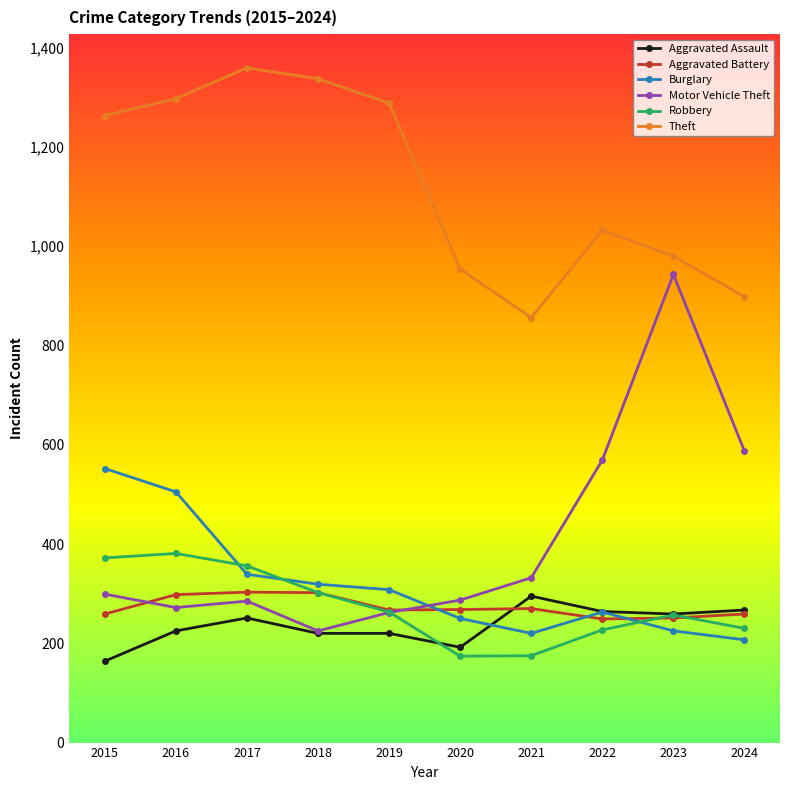

The value of Aggravated Assault at 2017 is 133. True or false?

False